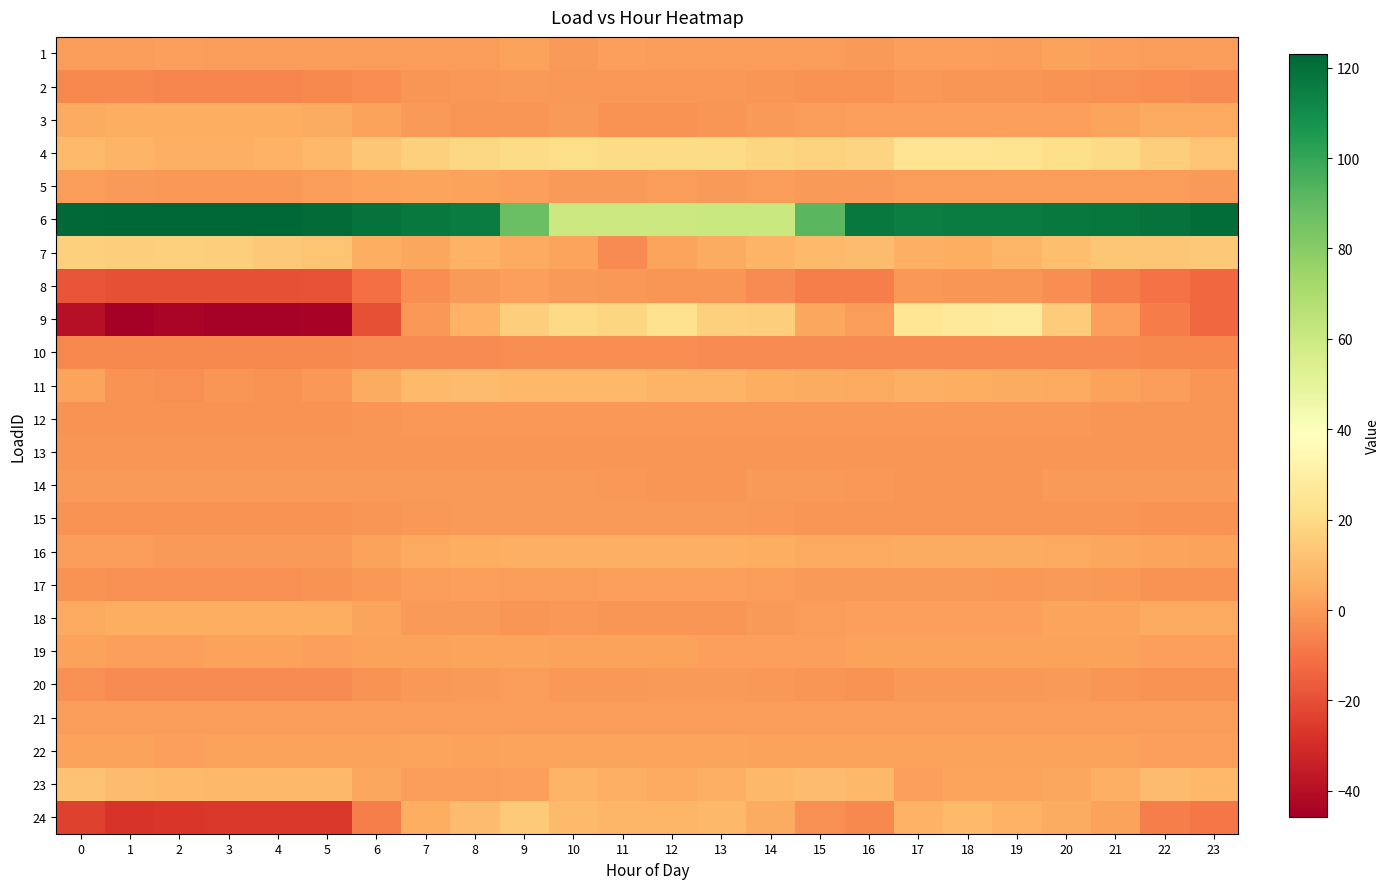

At 8, list the series in order from largest to smallest.

6, 4, 11, 24, 9, 7, 16, 19, 22, 5, 17, 21, 1, 23, 20, 8, 18, 15, 14, 2, 12, 13, 3, 10